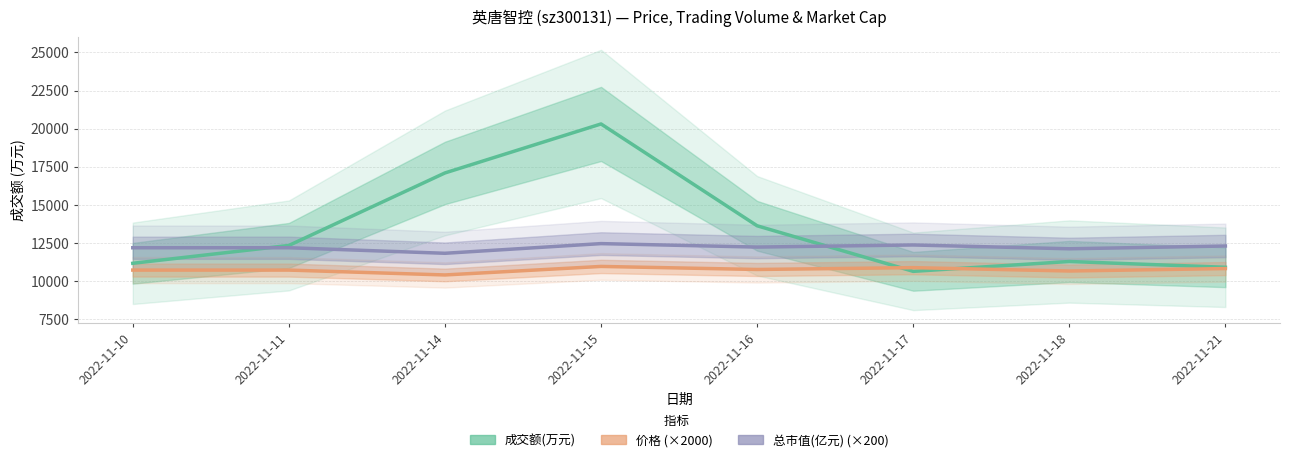

What is the maximum value for 价格?

10940